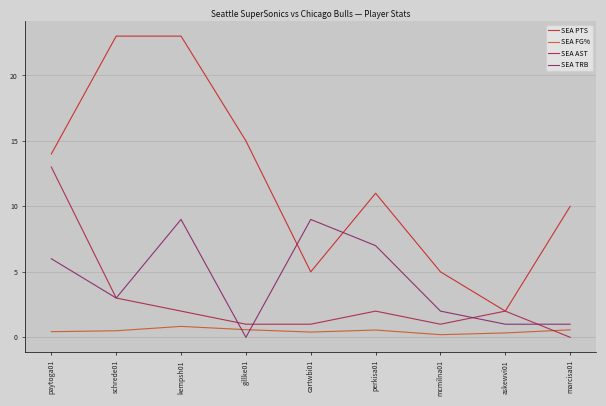

What is the average value of the SEA TRB series?

4.2